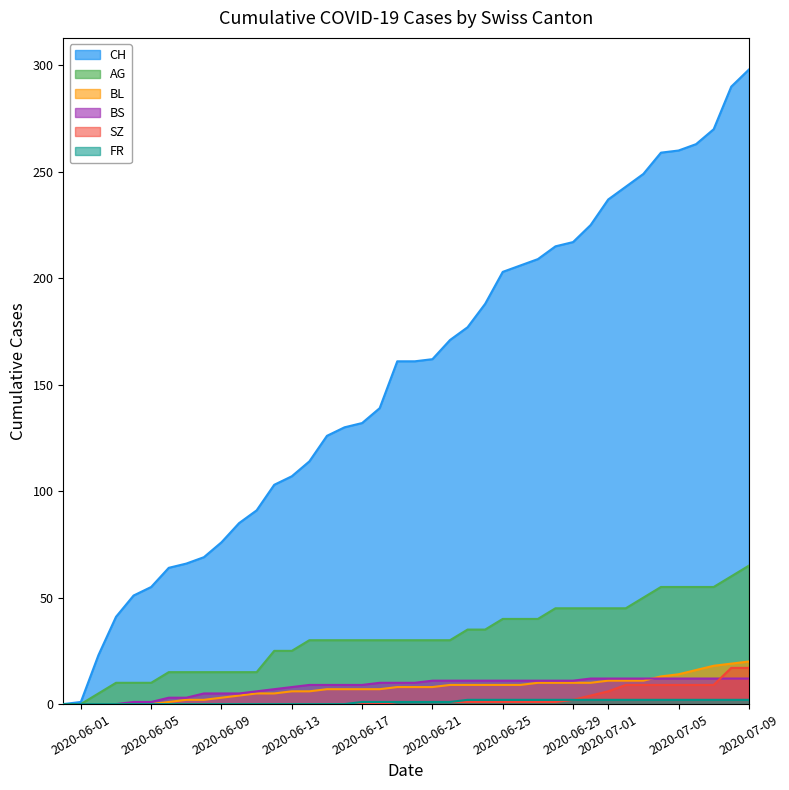

True or false: SZ has a value of 3 at 6.

False